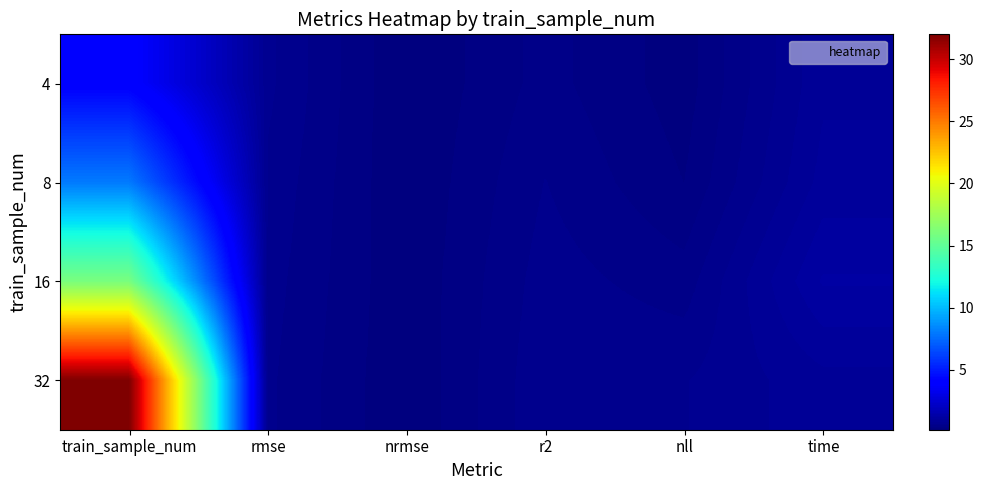

Reading left to right, what are all the values shown in this chart?

4: train_sample_num=4.0	rmse=0.7	nrmse=0.2	r2=0.5	nll=0.2	time=0.9
8: train_sample_num=8.0	rmse=0.7	nrmse=0.2	r2=0.6	nll=0.3	time=1.0
16: train_sample_num=16.0	rmse=0.6	nrmse=0.2	r2=0.6	nll=0.5	time=1.2
32: train_sample_num=32.0	rmse=0.6	nrmse=0.2	r2=0.7	nll=0.7	time=0.9